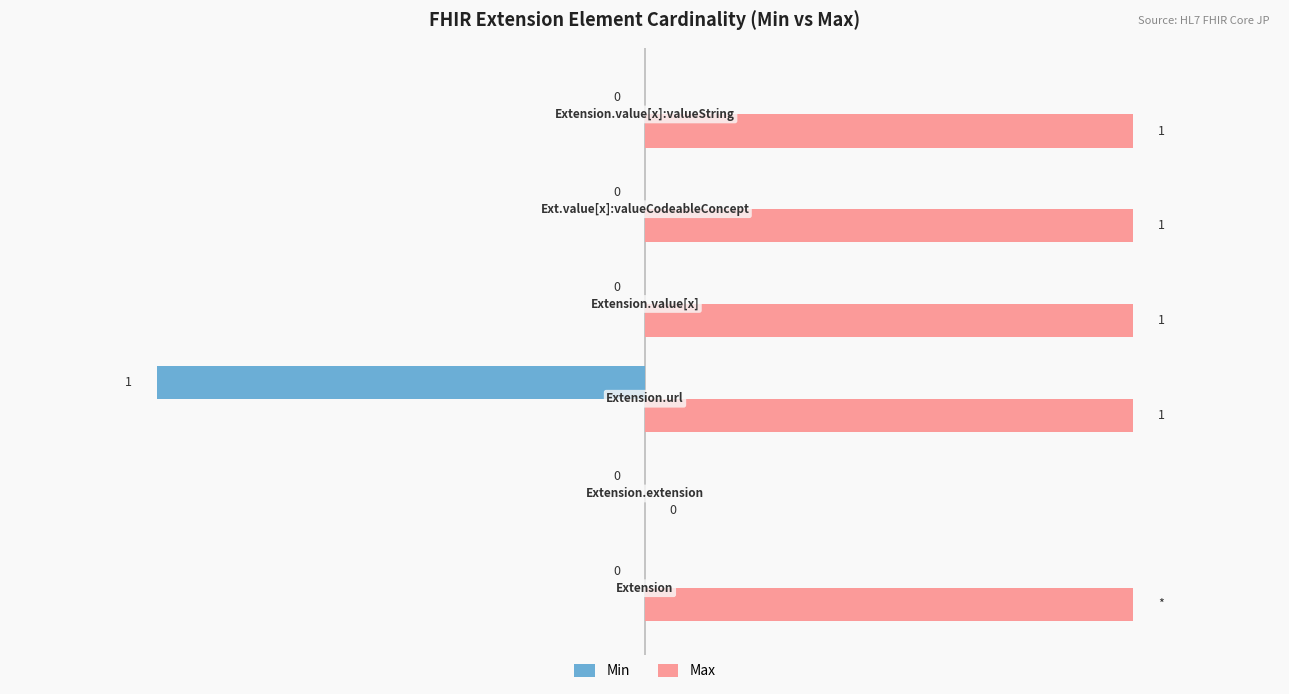

What are all the series names shown in the legend?

Min, Max